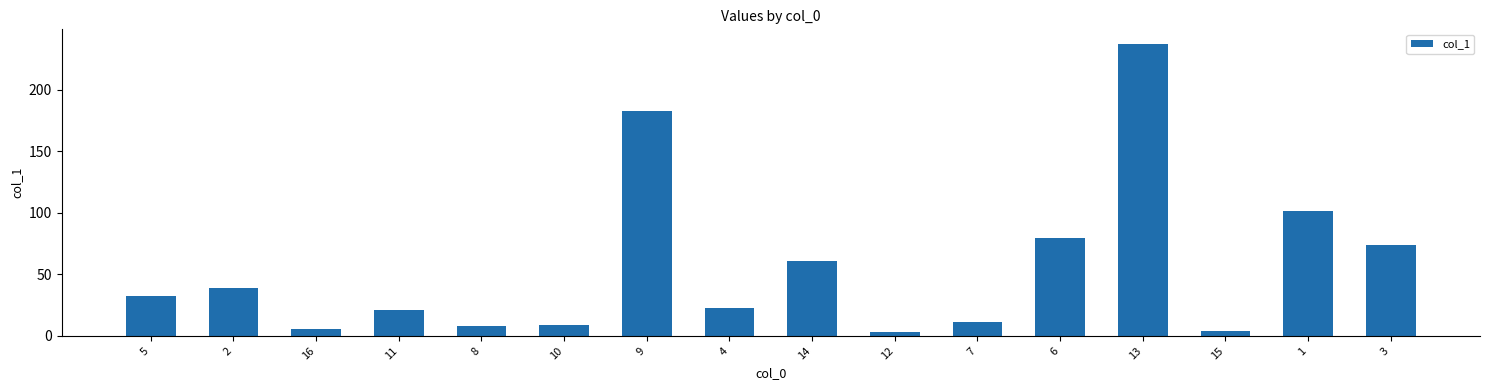

What is the difference between the second highest and minimum values?

179.3